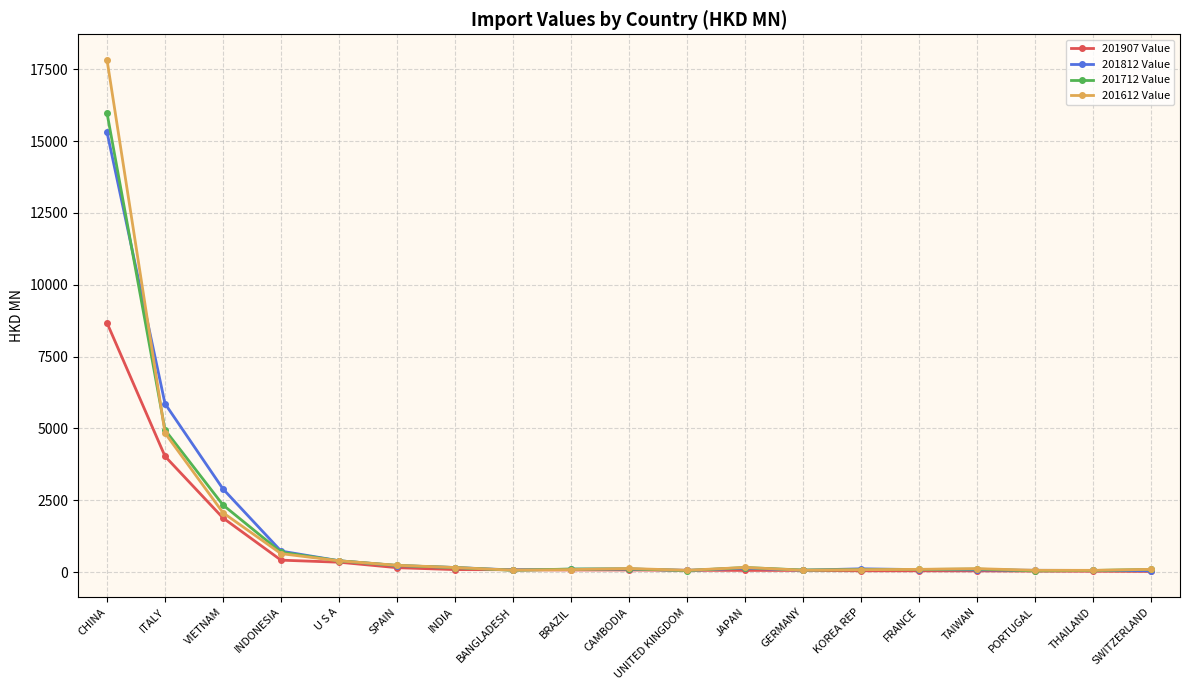

Is the value of 201612 Value at CHINA greater than the value of 201907 Value at CAMBODIA?

Yes